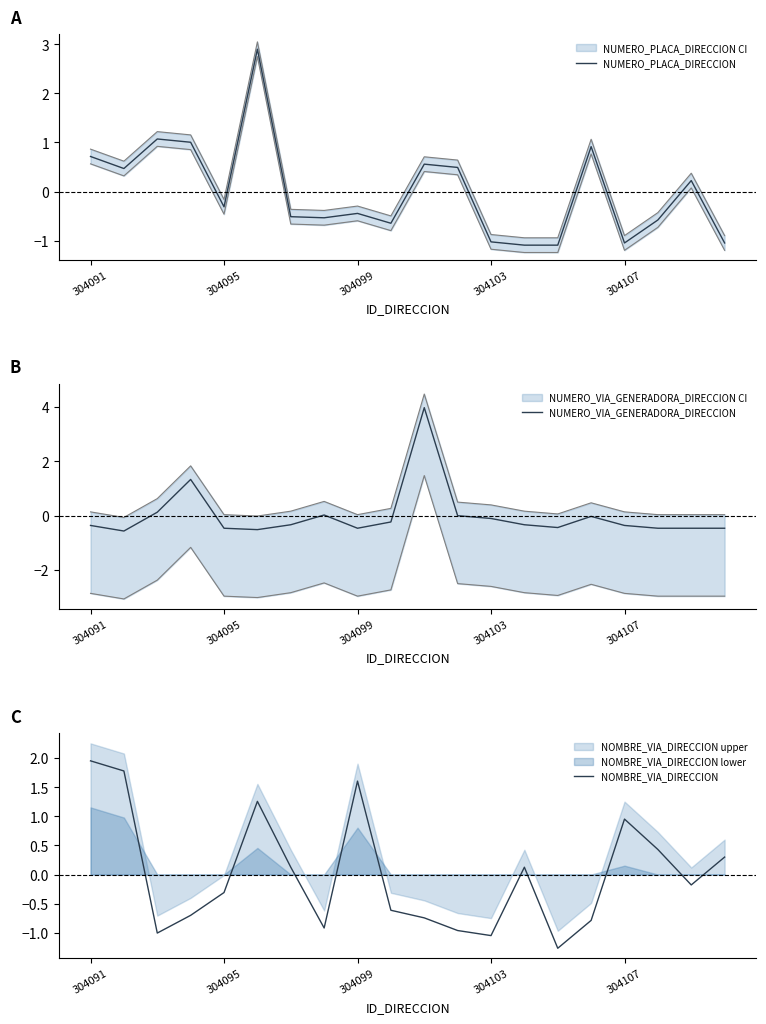

How many series are shown in this chart?

3